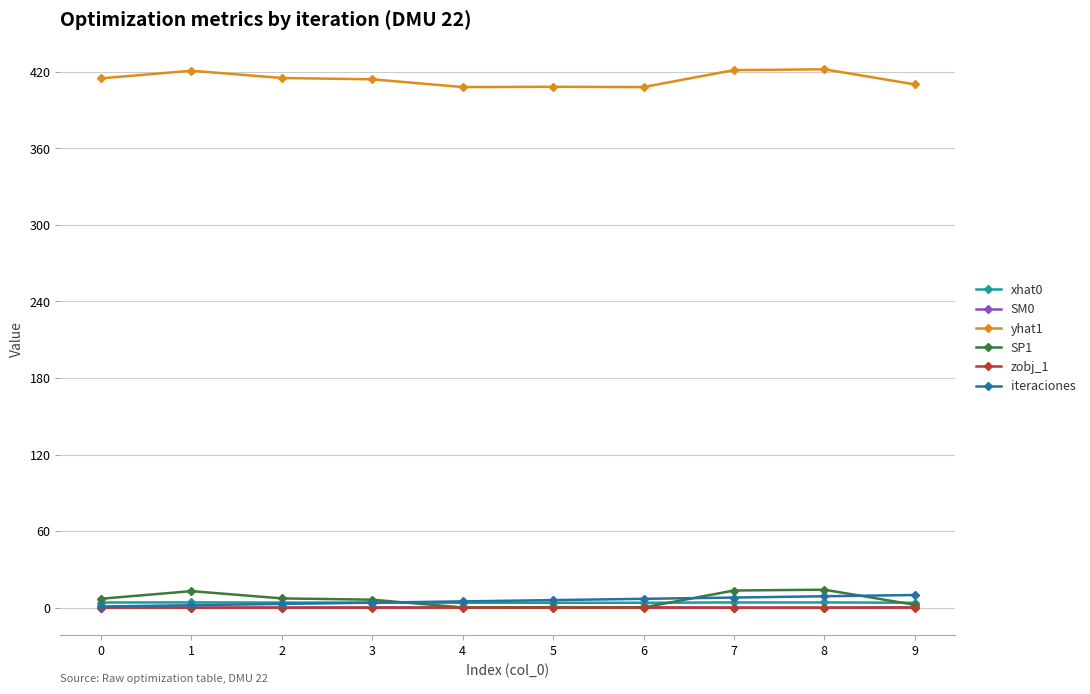

How many lines are shown in the chart?

6